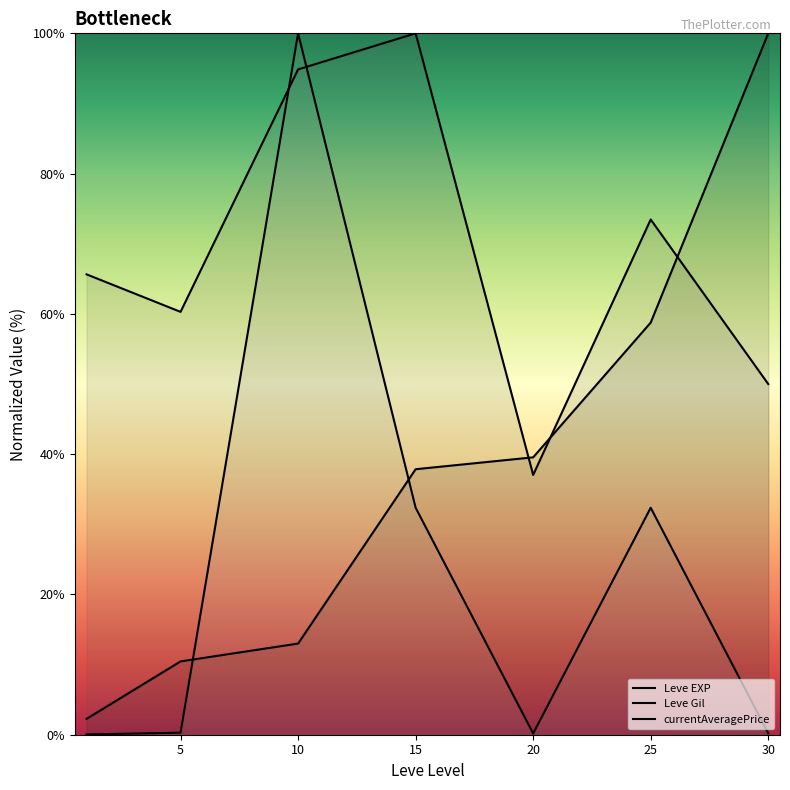

At which category does the chart reach its peak across all series?

30